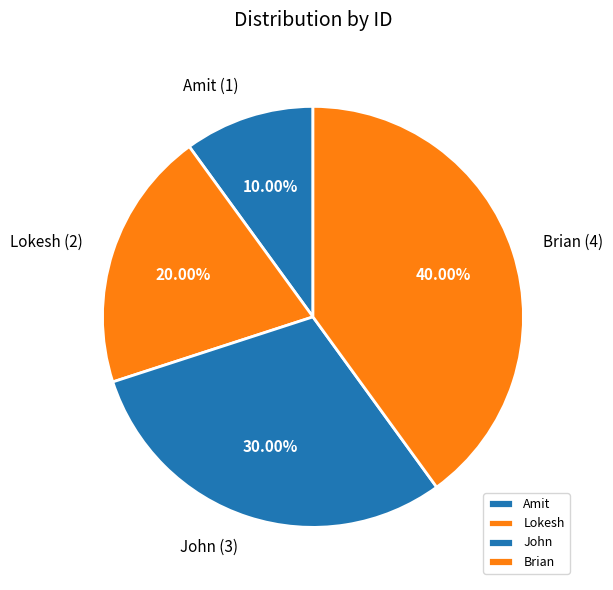

Which slice is the smallest?

Amit